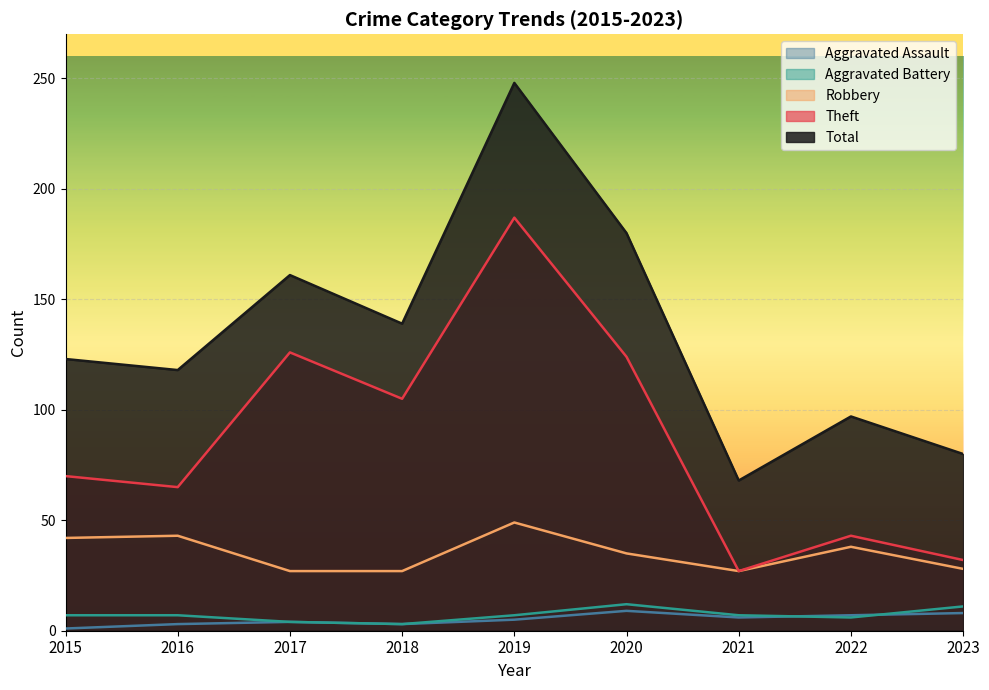

What is the value of the Robbery point at the 3rd from the left?

27